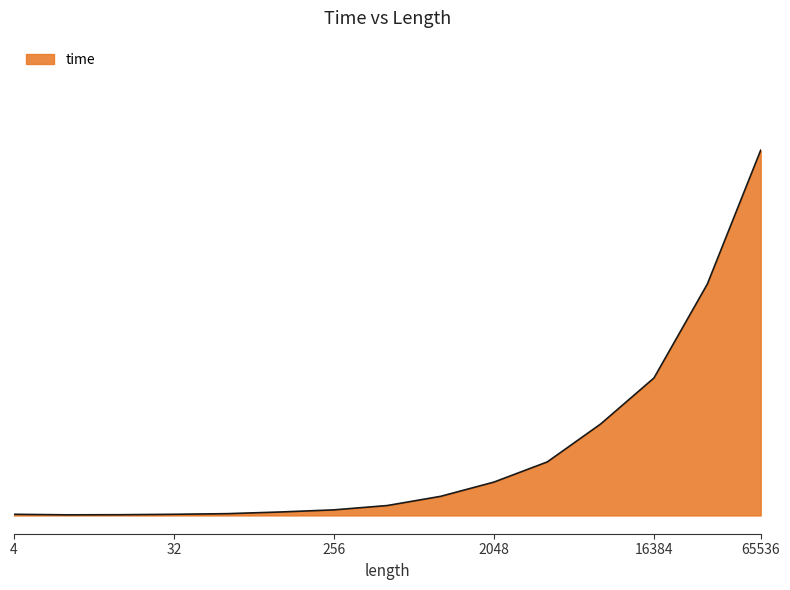

What is the difference between the maximum and second lowest values?

1.0